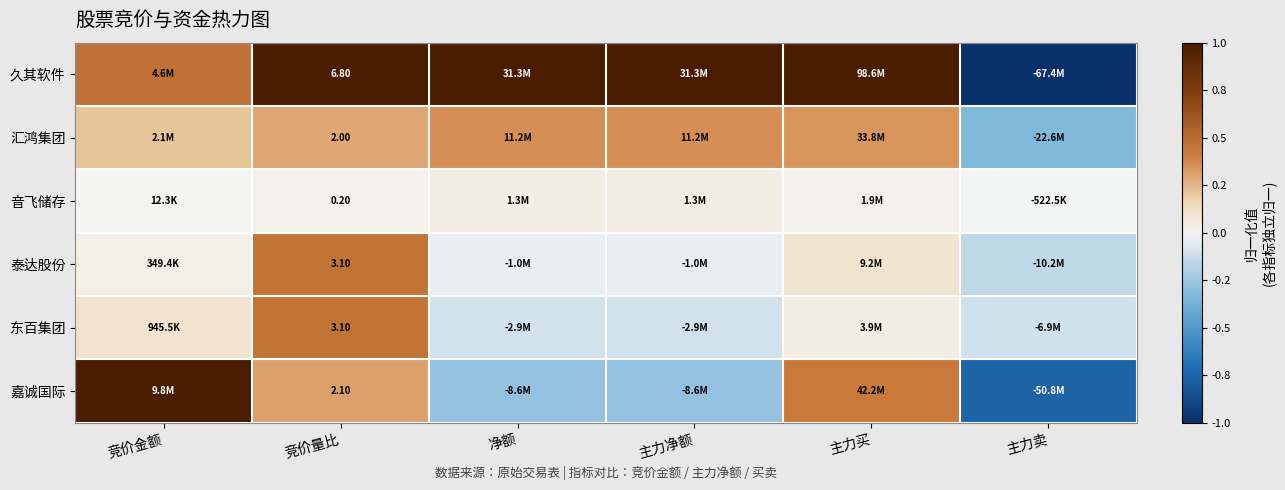

How many values in the 东百集团 series are below 0?

3